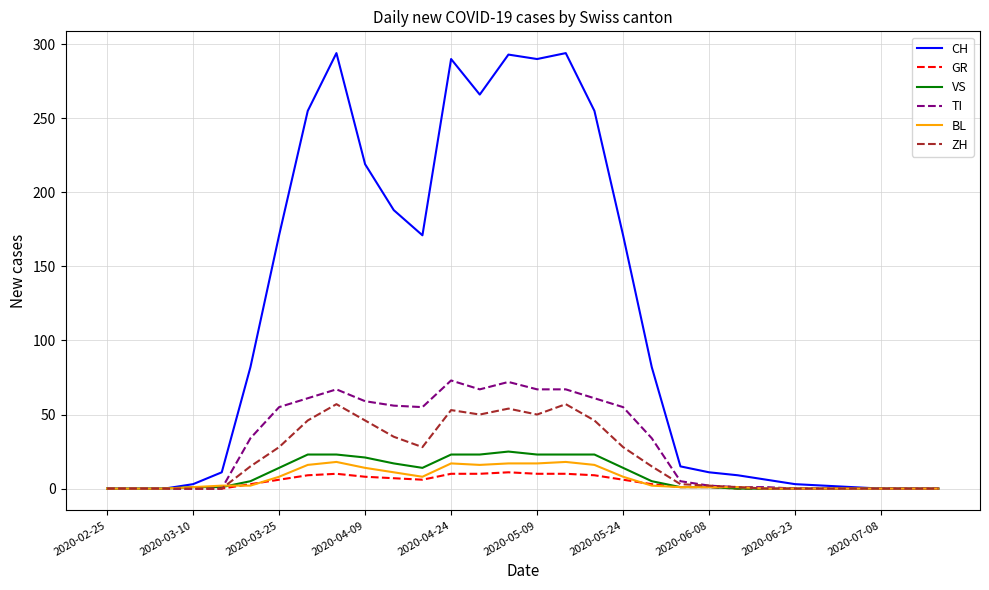

Which series has the largest total across all categories?

CH